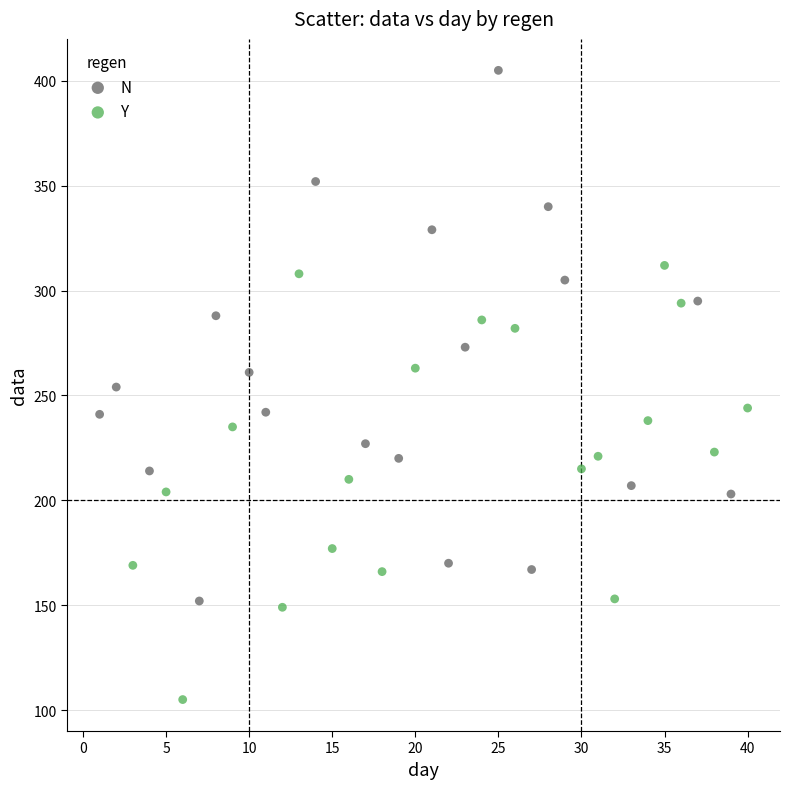

Which series reaches the maximum Y coordinate?

N